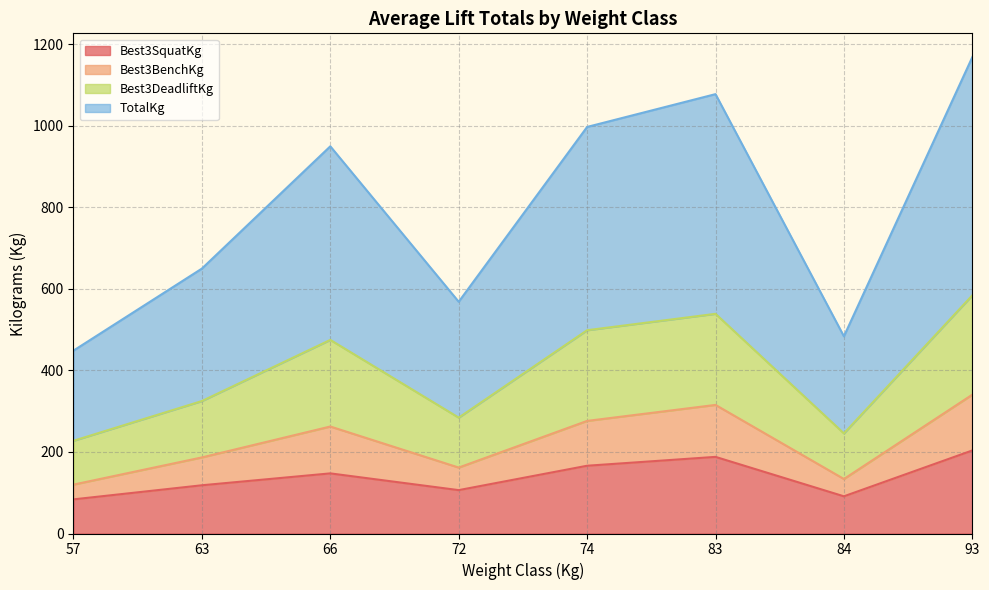

How many categories are shown in the chart?

28